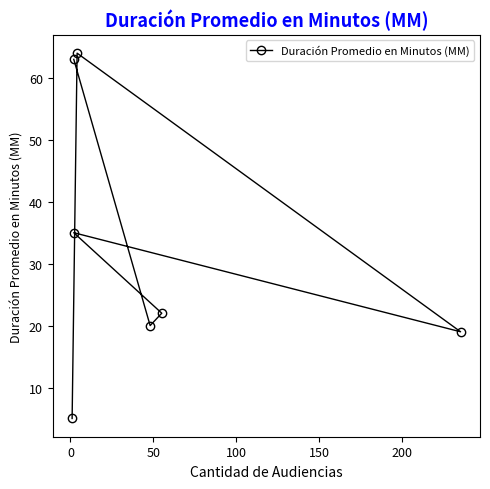

What is the ratio of the value at 200 to the value at 50?

2.9